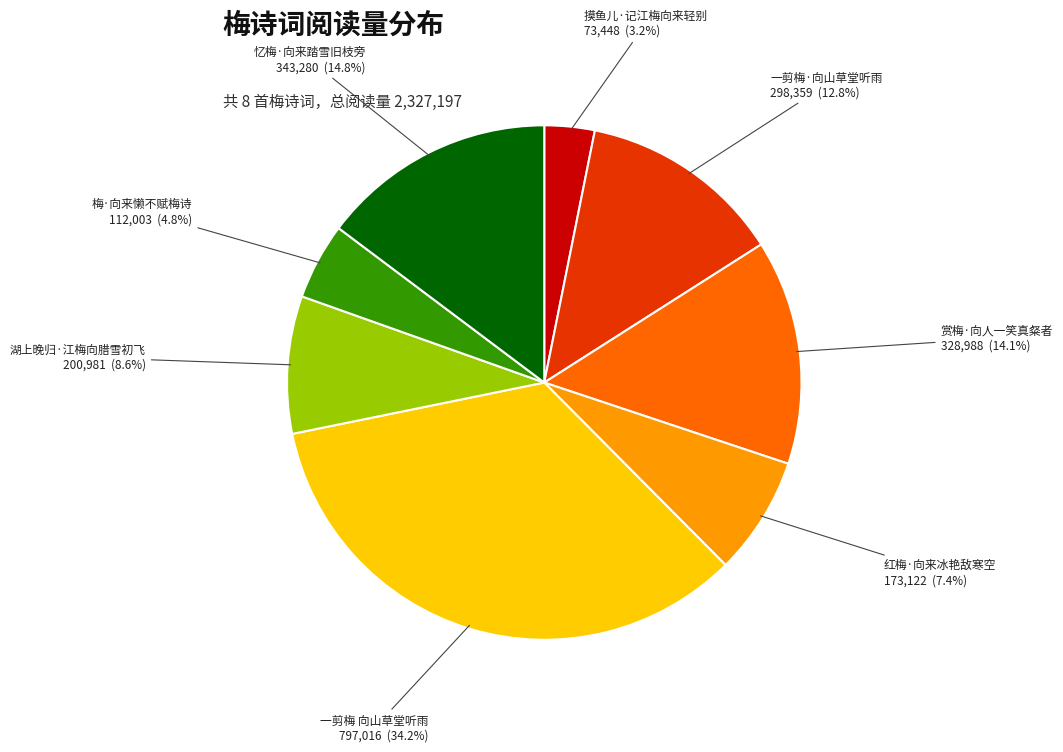

Is 一剪梅·向山草堂听雨 the majority of the pie?

No